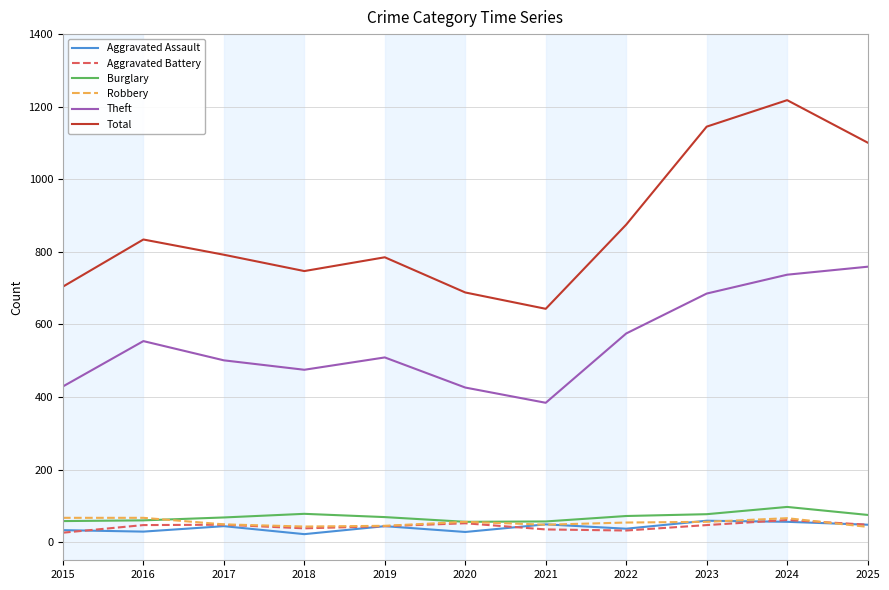

True or false: Theft and Aggravated Assault intersect in this chart.

False